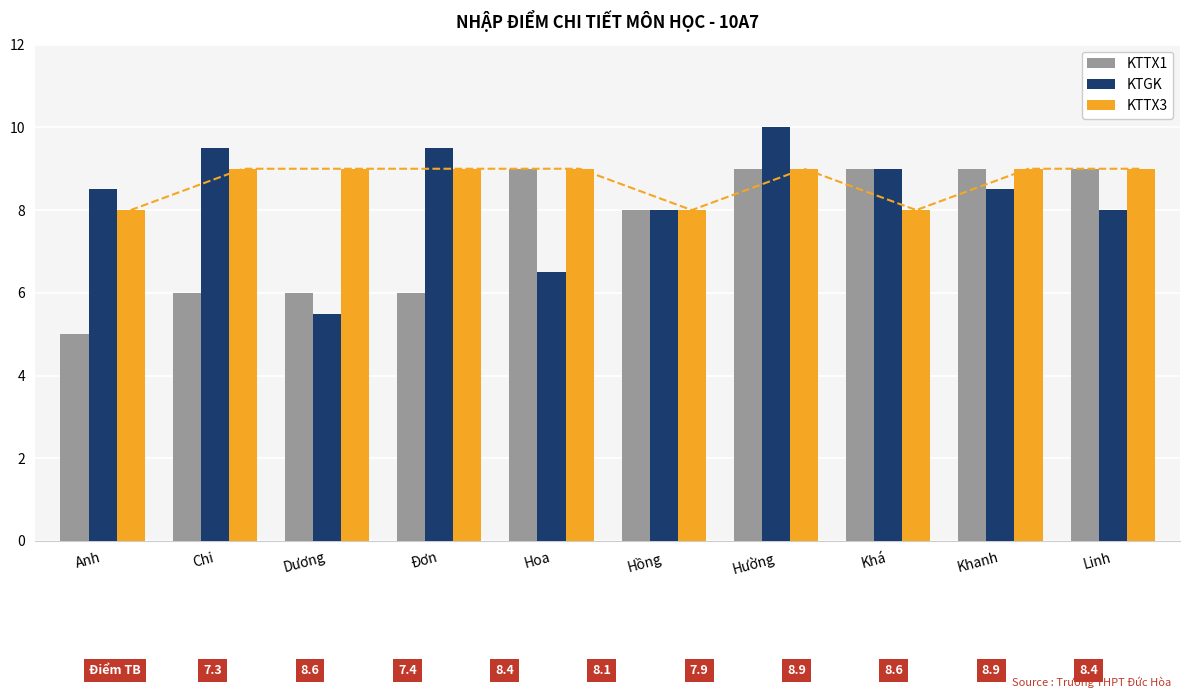

What is the label of the 5th bar from the right?

Hồng